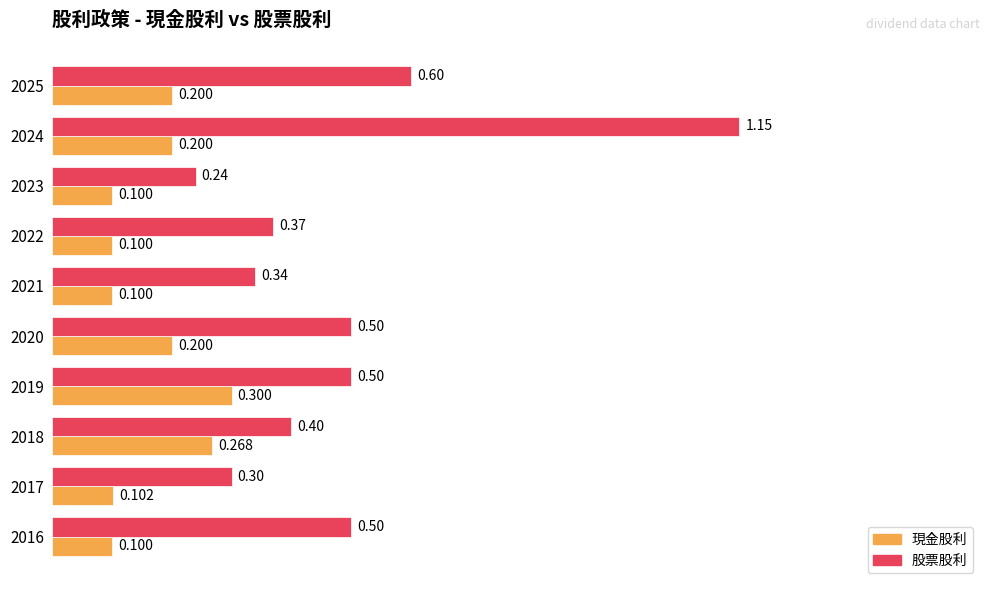

Rank the series by their maximum value, from highest to lowest.

股票股利, 現金股利